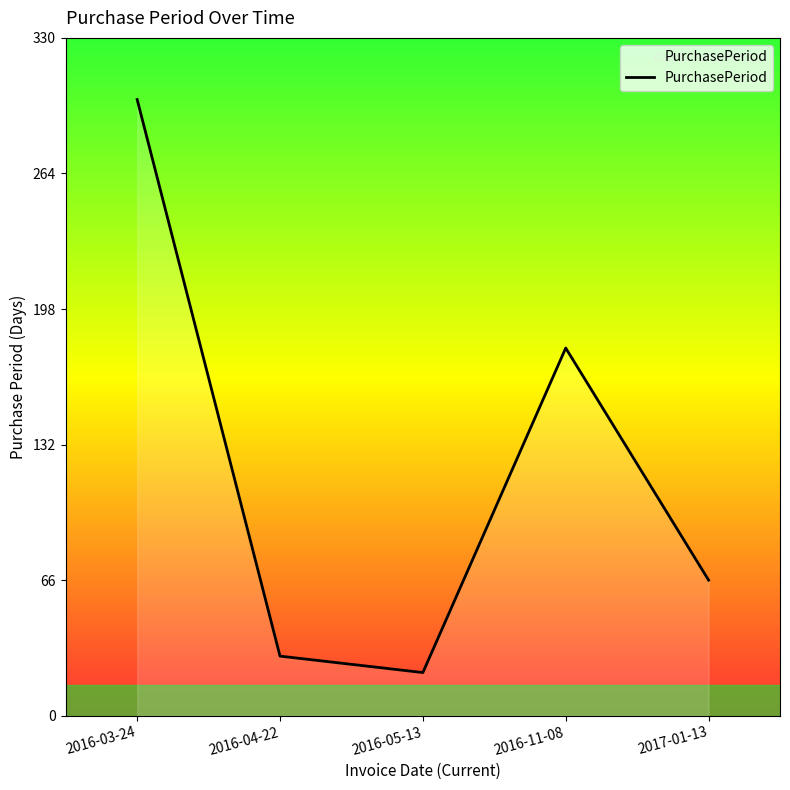

List the labels in order of value, largest first.

2016-03-24, 2016-11-08, 2017-01-13, 2016-04-22, 2016-05-13